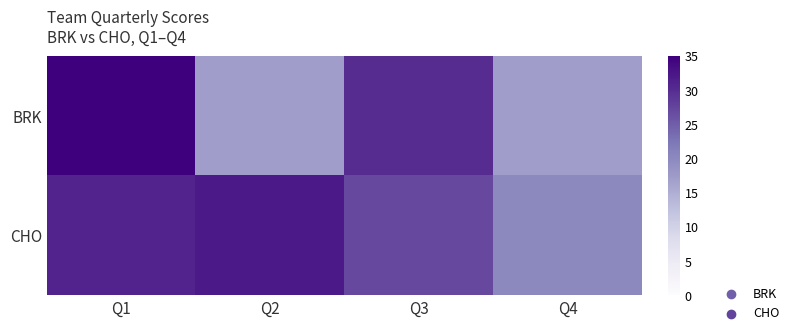

Rank the series by their maximum value, from lowest to highest.

CHO, BRK